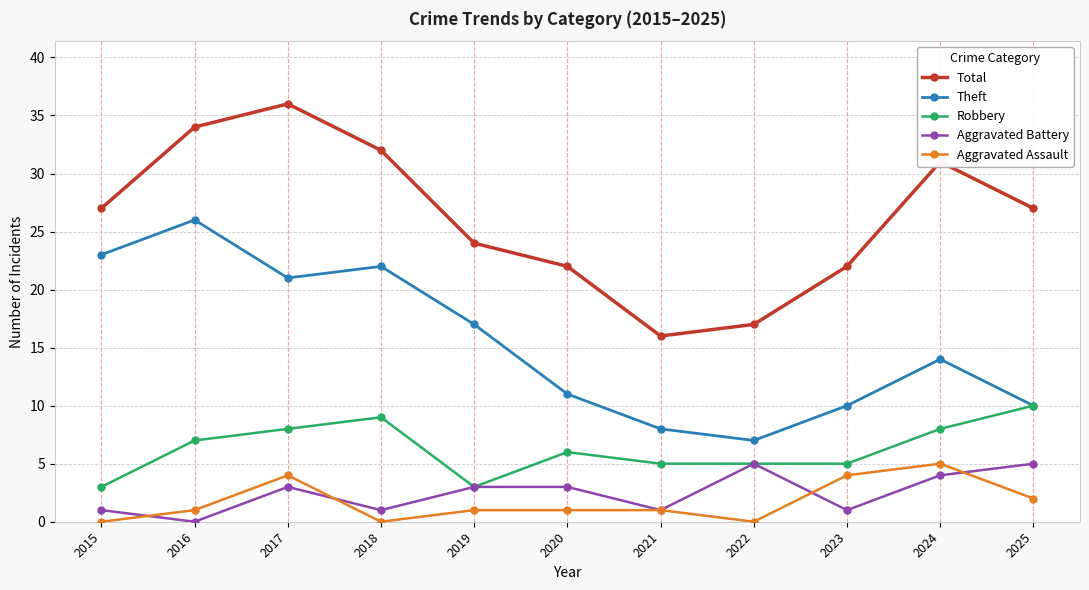

The value of Total at 2022 is 17. True or false?

True